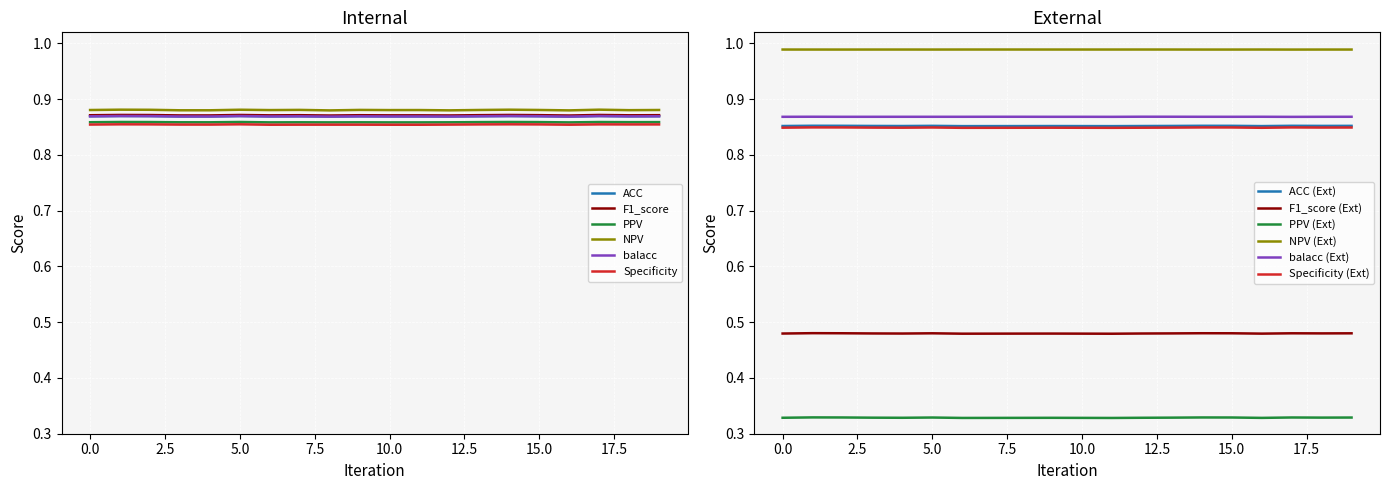

Is it true that NPV (Ext) equals 1.4 at 15.0?

False